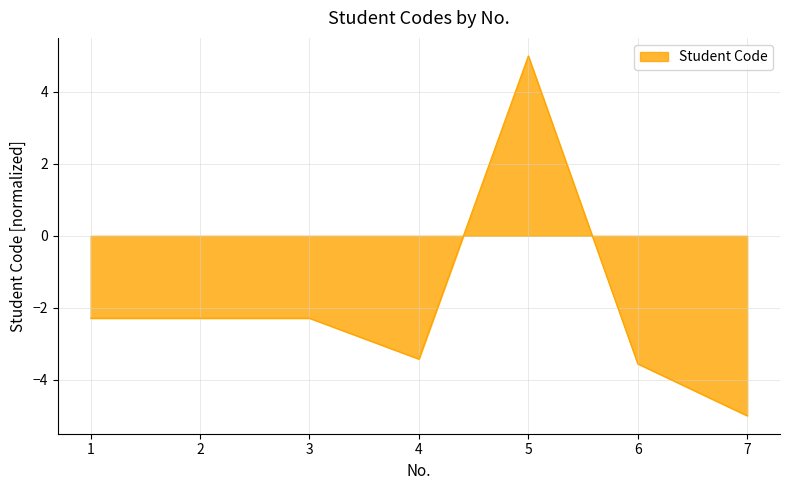

How many categories are shown in the chart?

7